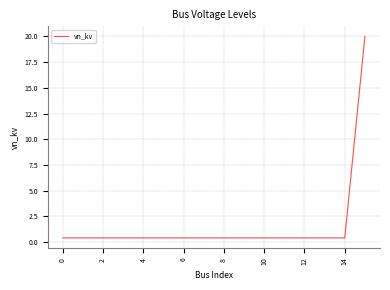

What is the maximum value shown in the chart?

20.0